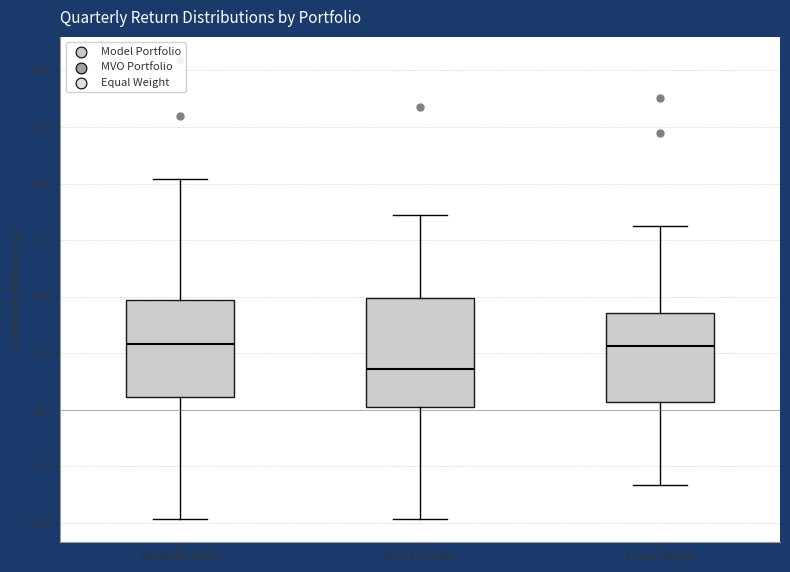

Reading left to right, transcribe this box plot: for each box, give where its median line is, the range the box spans, and where its two whiskers end, as read against the y-axis. The values are not printed on the chart, so give them approximately, as read against the axis.

Model Portfolio: median 3.0, box 0.5 to 5.0, whiskers -5.0 to 10.0
MVO Portfolio: median 2.0, box 0.0 to 5.0, whiskers -5.0 to 8.5
Equal Weight: median 3.0, box 0.5 to 4.5, whiskers -3.5 to 8.0